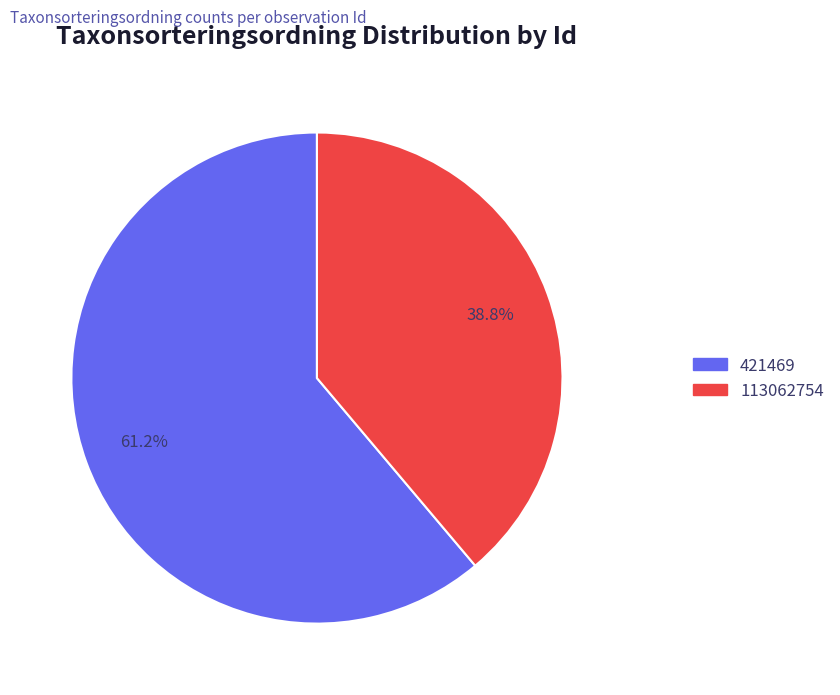

Rank the categories by value from lowest to highest.

113062754, 421469